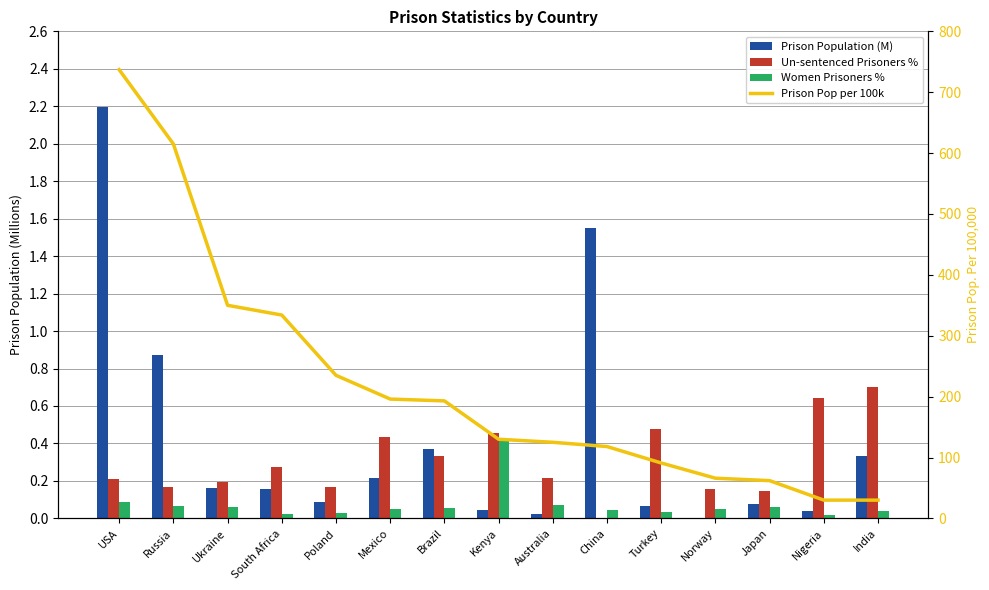

The Un-sentenced Prisoners % series shows 1.1 at Nigeria. True or false?

False